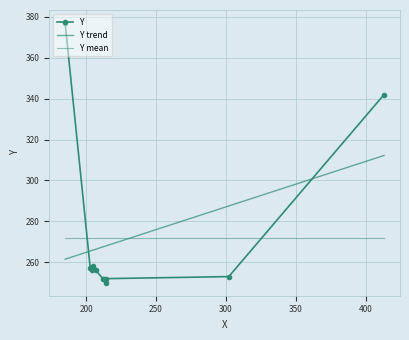

What is the label of the 6th point from the left?

204